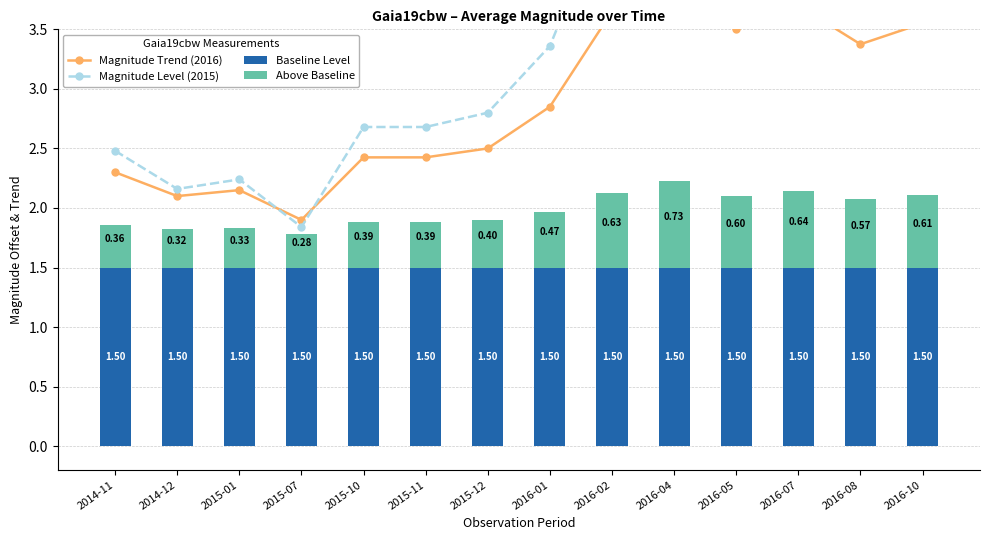

Which series has the largest total across all categories?

Magnitude Level (2015)